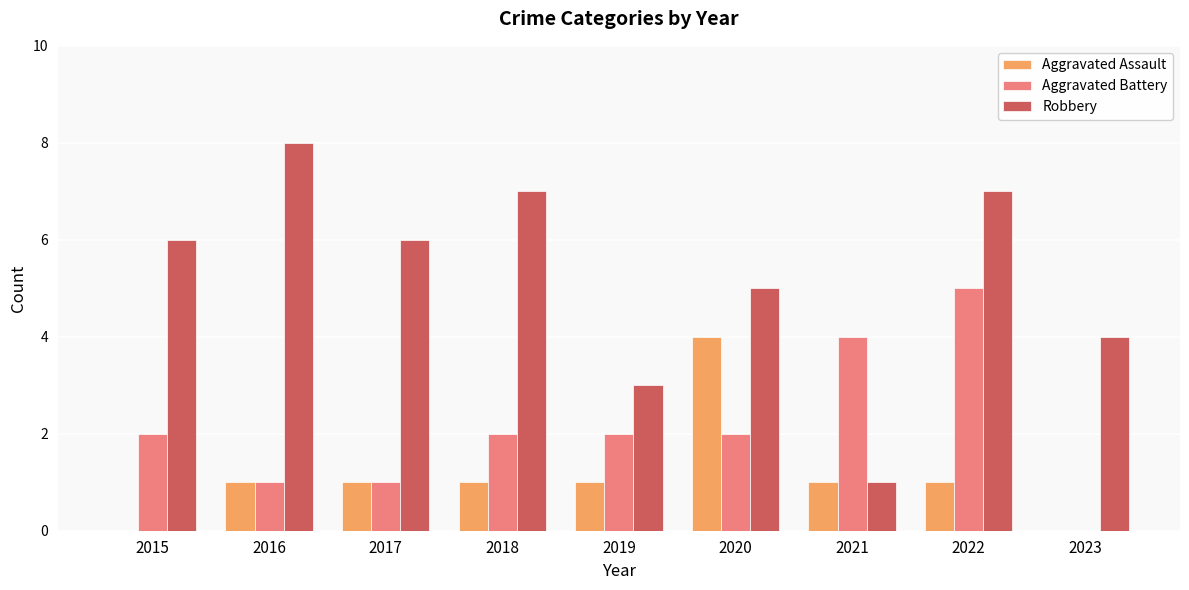

What are all the series names shown in the legend?

Aggravated Assault, Aggravated Battery, Robbery